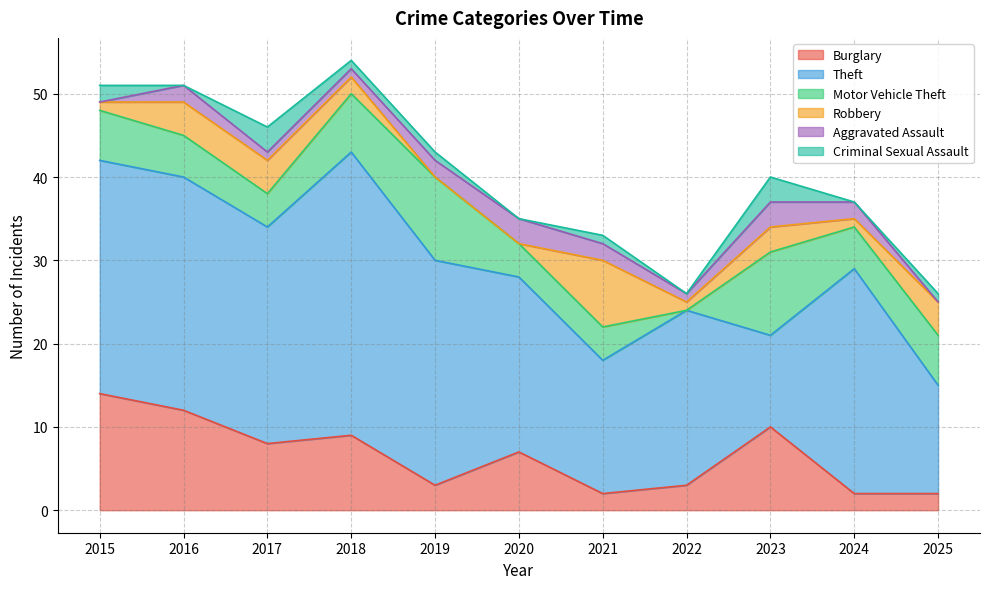

True or false: Robbery and Theft cross at least once.

False